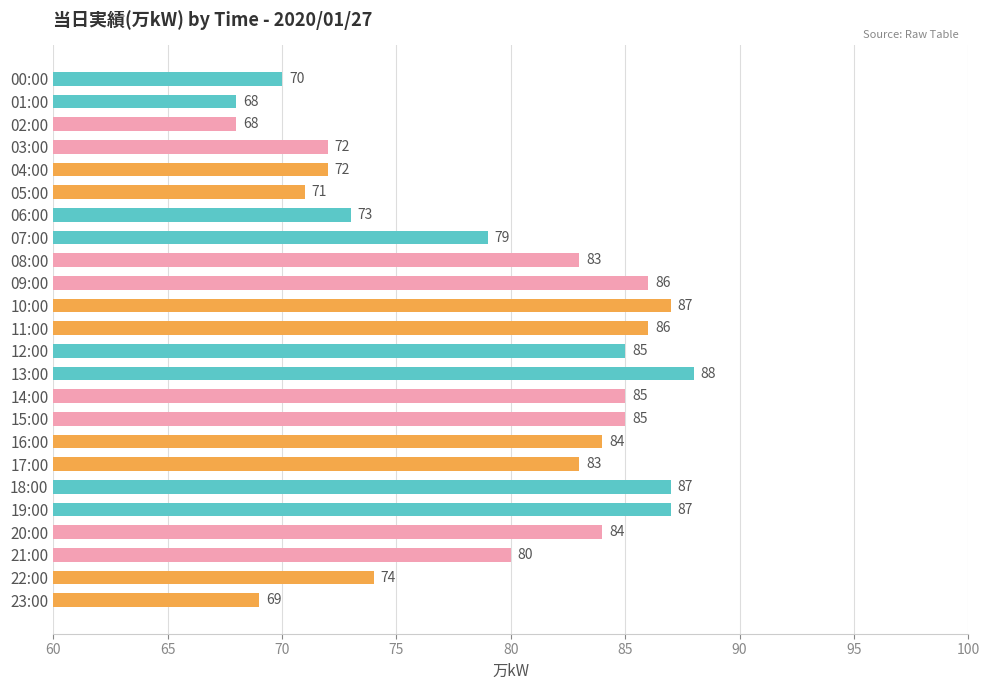

What is the minimum value shown in the chart?

68